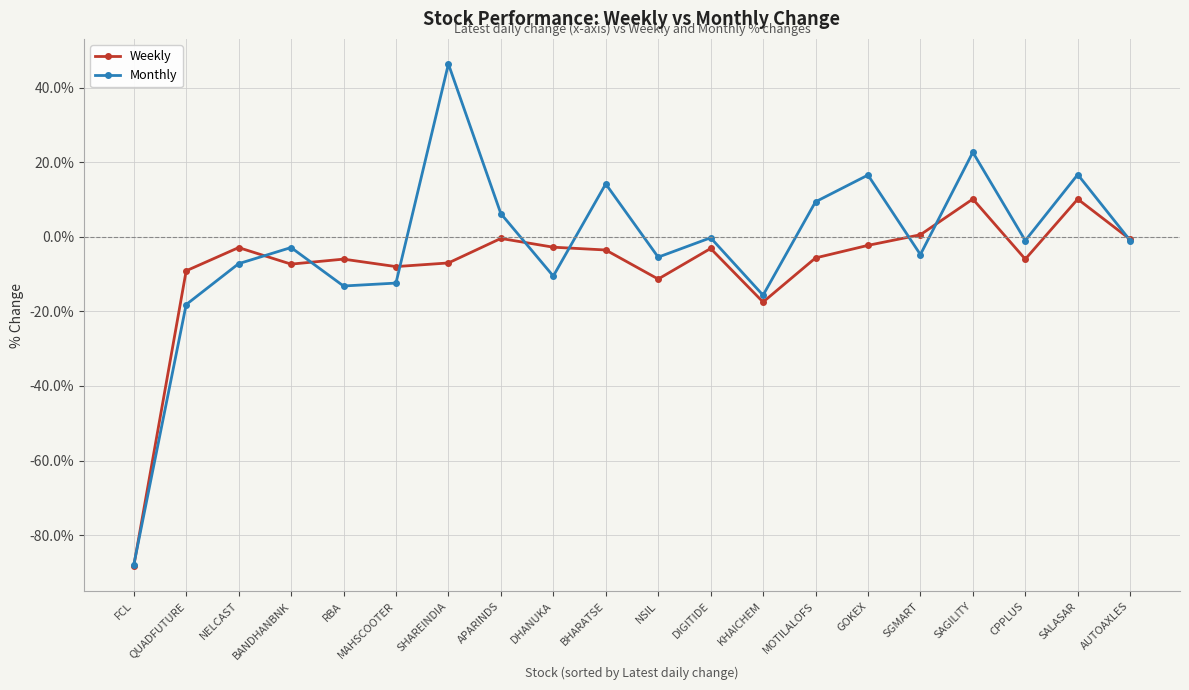

How many series are shown in this chart?

2